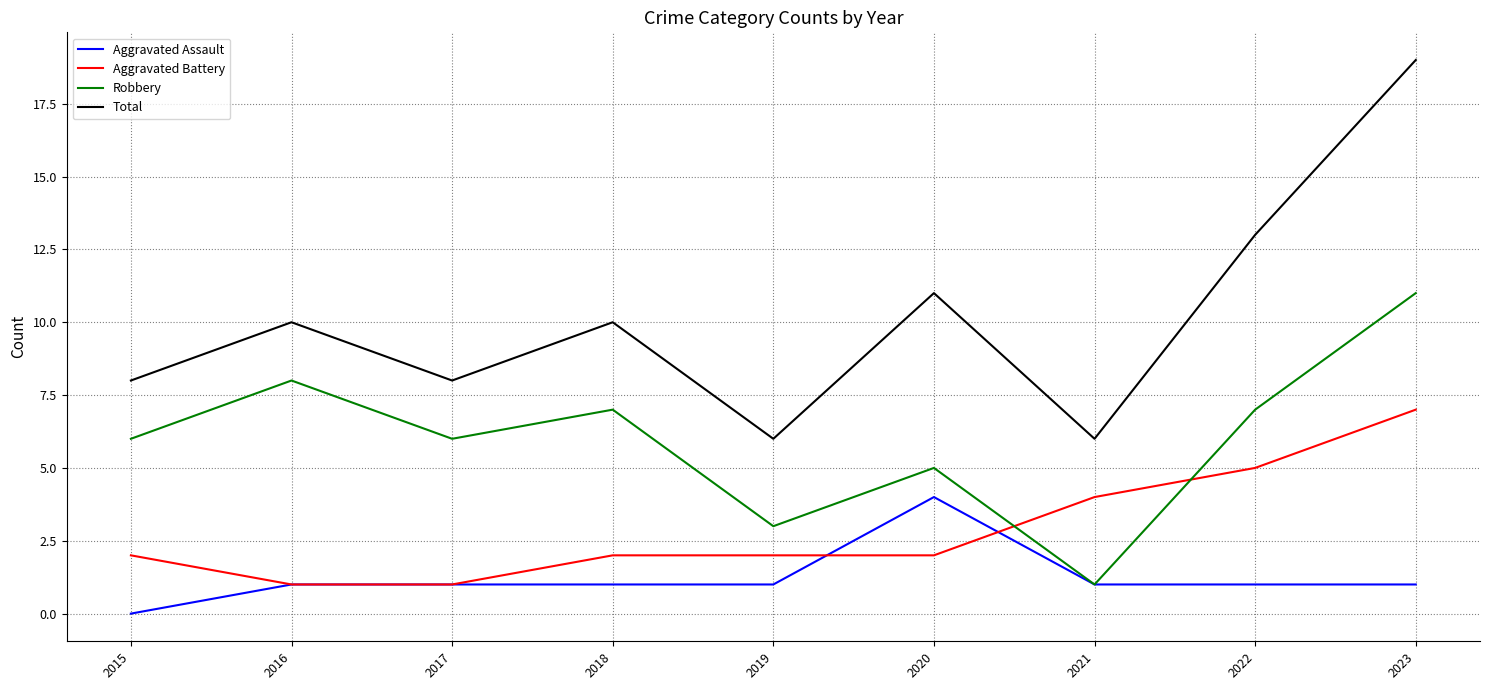

Which category has the highest value in the Total series?

2023